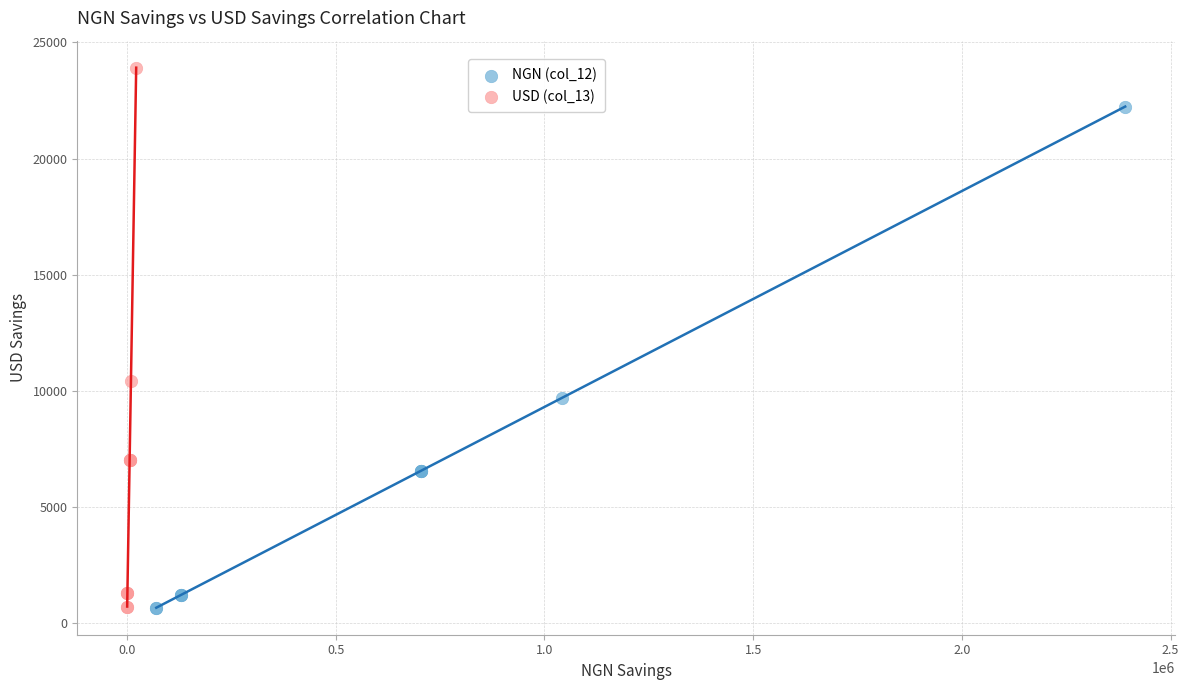

Which series reaches the maximum Y coordinate?

USD (col_13)